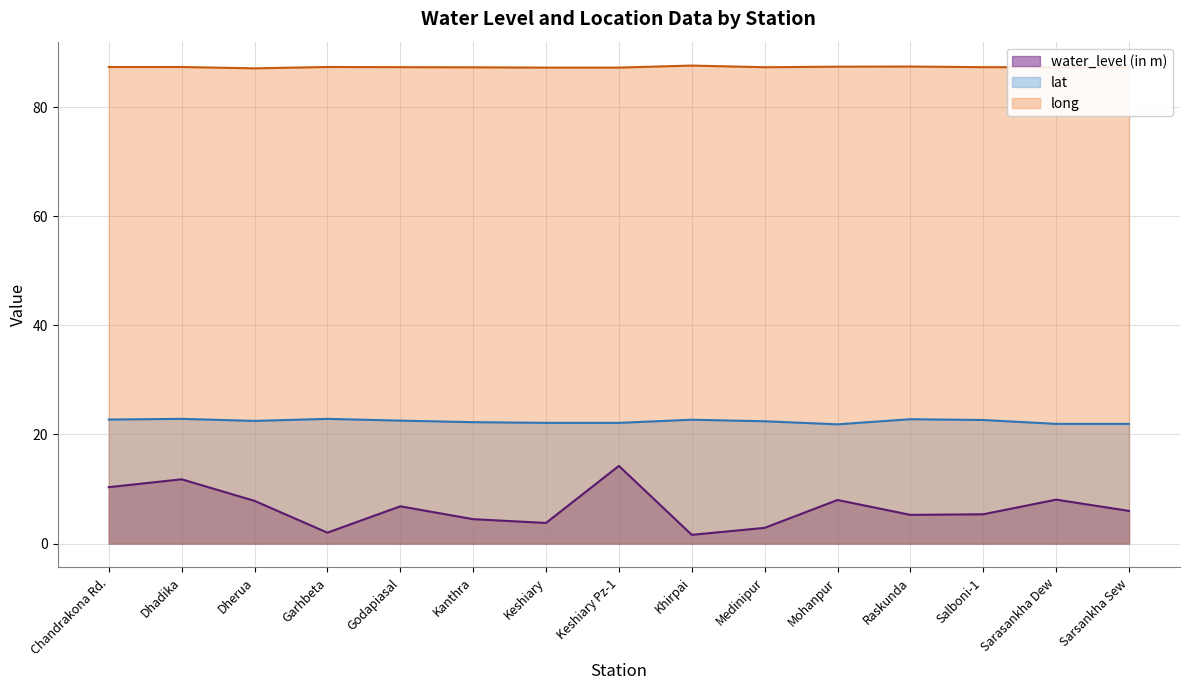

Between Dhadika and Godapiasal, which series saw the biggest shift?

water_level (in m)